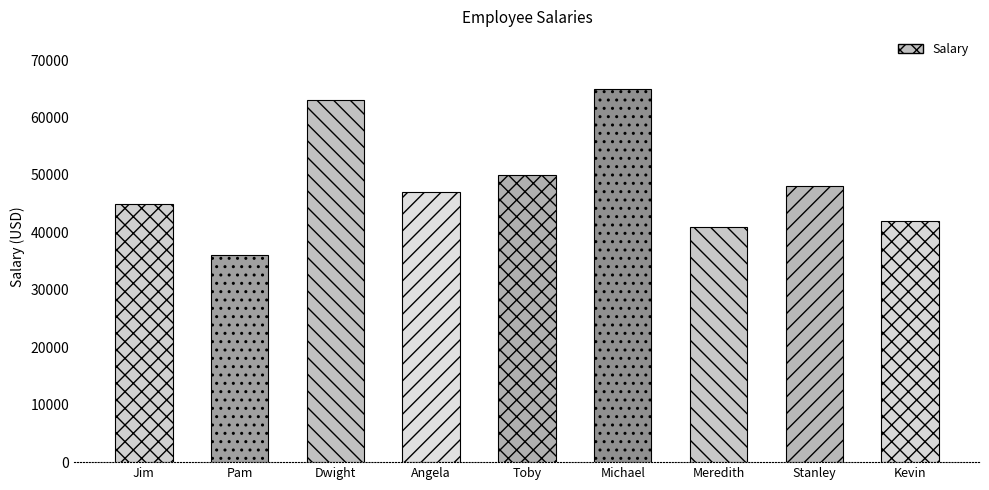

Reading left to right, list all the values displayed in this chart.

Jim=45000	Pam=36000	Dwight=63000	Angela=47000	Toby=50000	Michael=65000	Meredith=41000	Stanley=48000	Kevin=42000